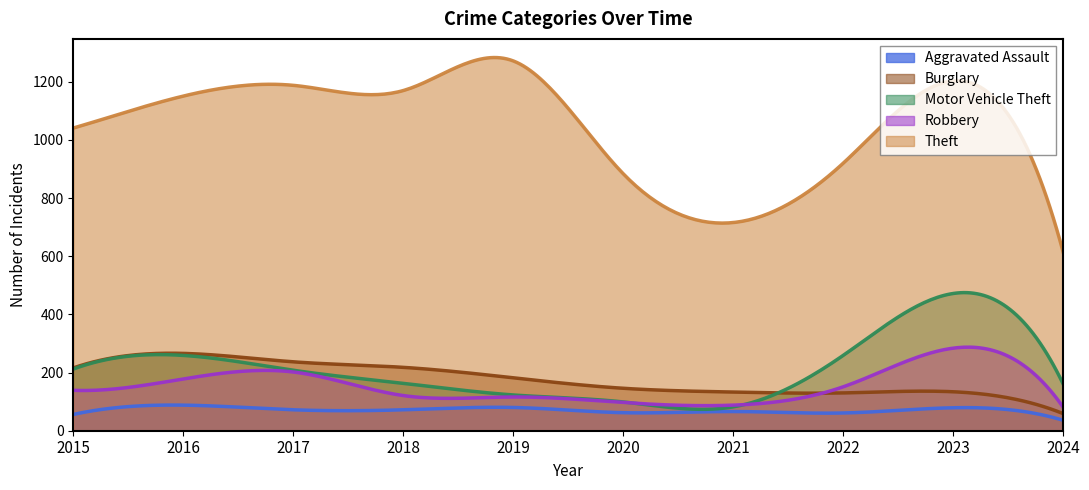

What is the difference between the second highest and second lowest values in the Burglary series?

203.1